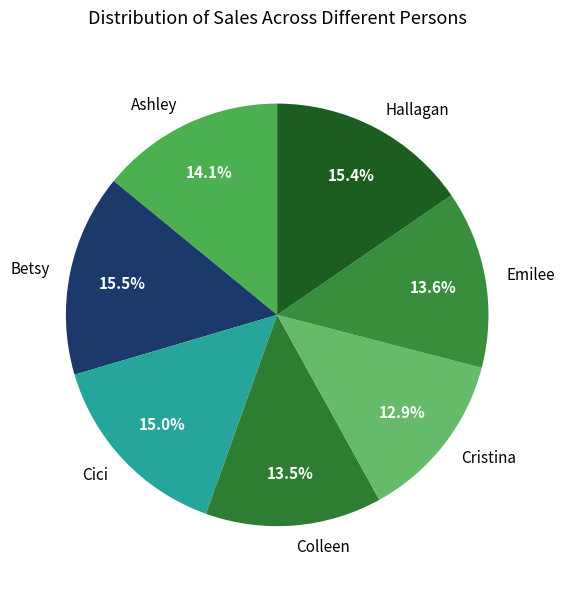

Count the number of slices in the pie.

7